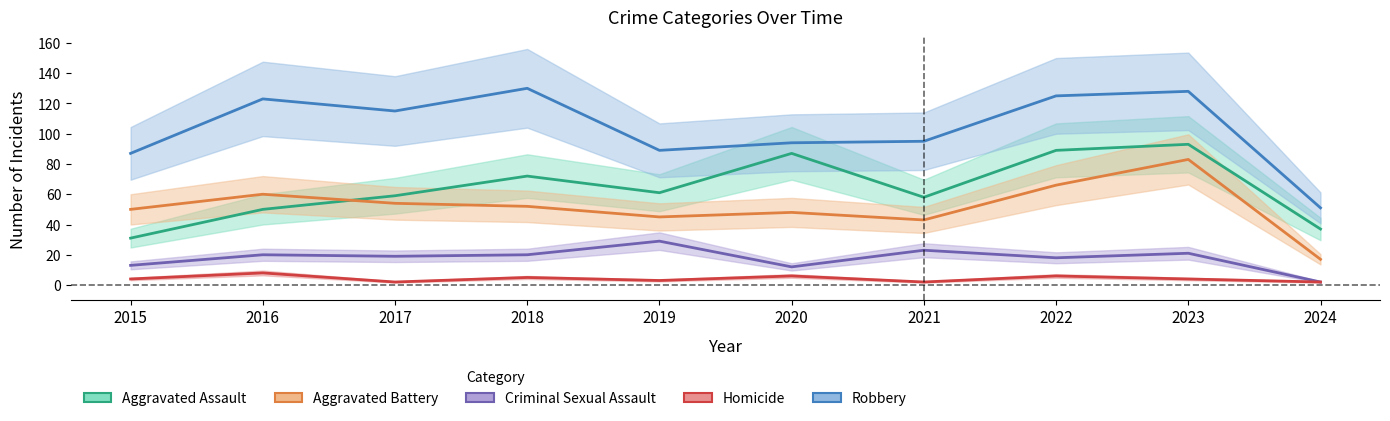

Is the value of Homicide at 2021 greater than the value of Aggravated Assault at 2022?

No